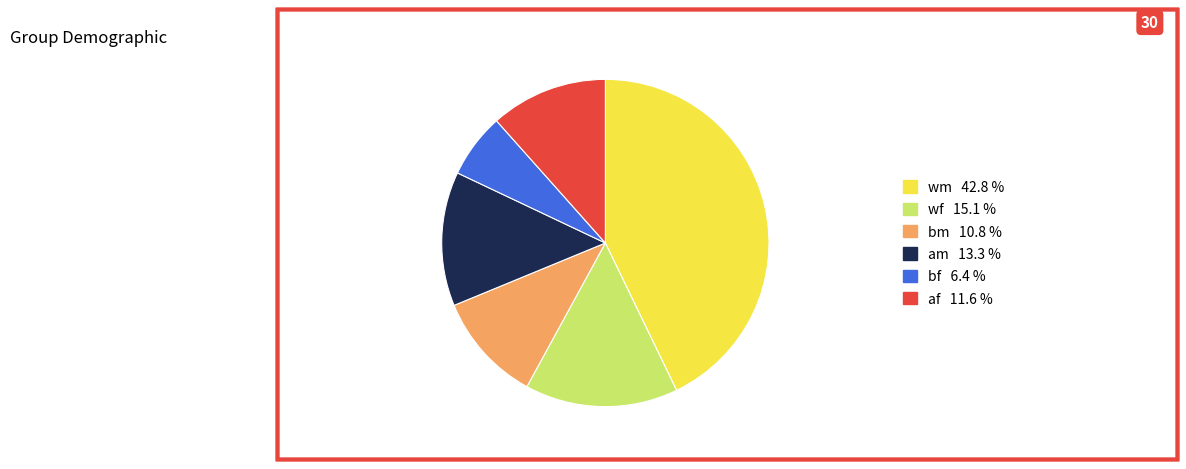

Is there a majority slice in this chart?

No